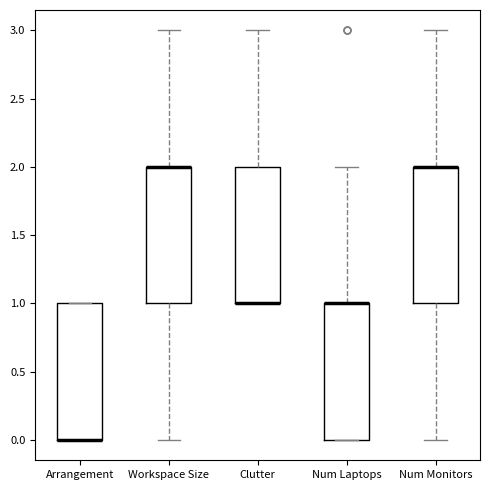

Where is the upper edge of the box for Clutter on the y-axis? The values are not printed on the chart, so give them approximately, as read against the axis.

2